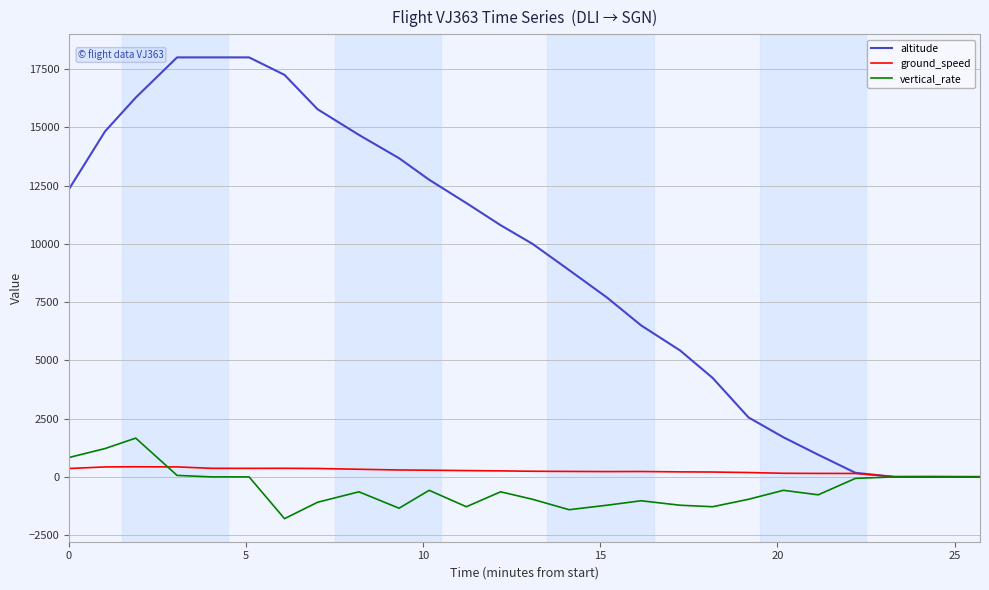

Which series has the largest total across all categories?

altitude